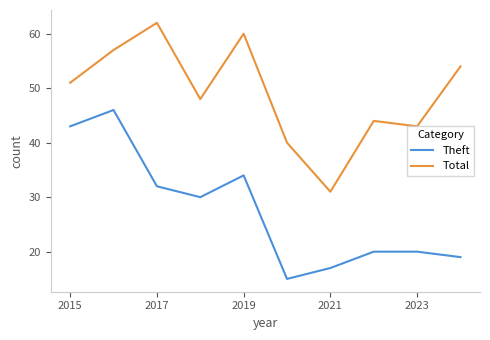

List the series in order of their overall mean, highest first.

Total, Theft